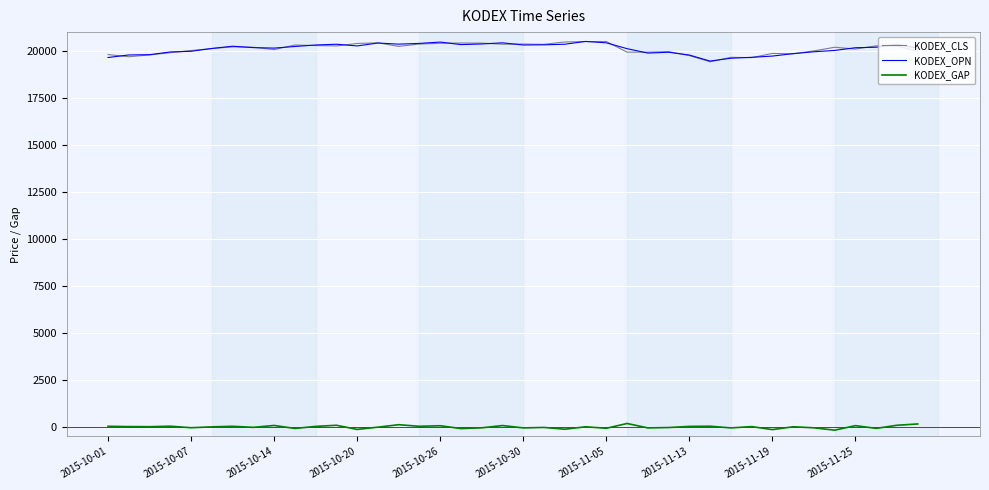

True or false: KODEX_CLS has more than 0 interior local peaks.

True